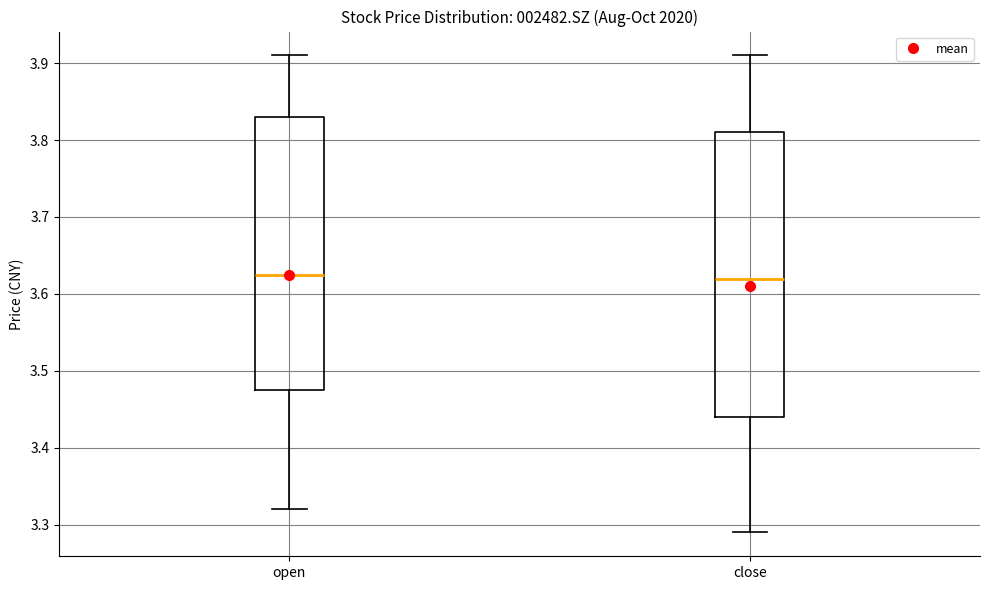

Reading left to right, transcribe this box plot: for each box, give where its median line is, the range the box spans, and where its two whiskers end, as read against the y-axis. The values are not printed on the chart, so give them approximately, as read against the axis.

open: median 3.63, box 3.48 to 3.83, whiskers 3.32 to 3.91
close: median 3.62, box 3.44 to 3.81, whiskers 3.29 to 3.91